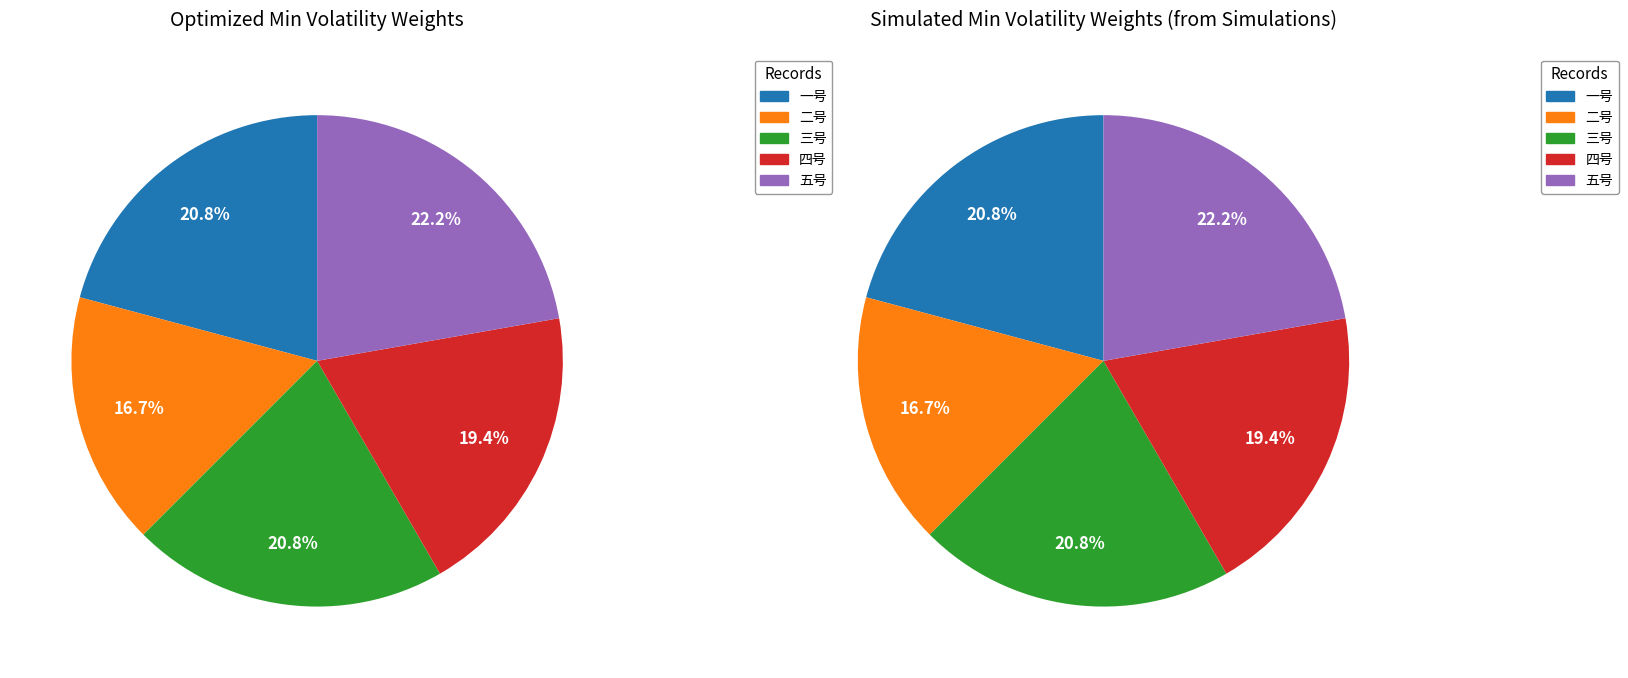

Is 三号 the majority of the pie?

No